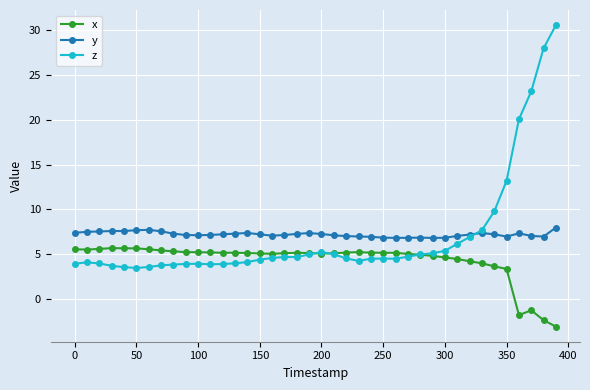

What is the difference between the second highest and minimum values in the z series?

24.6